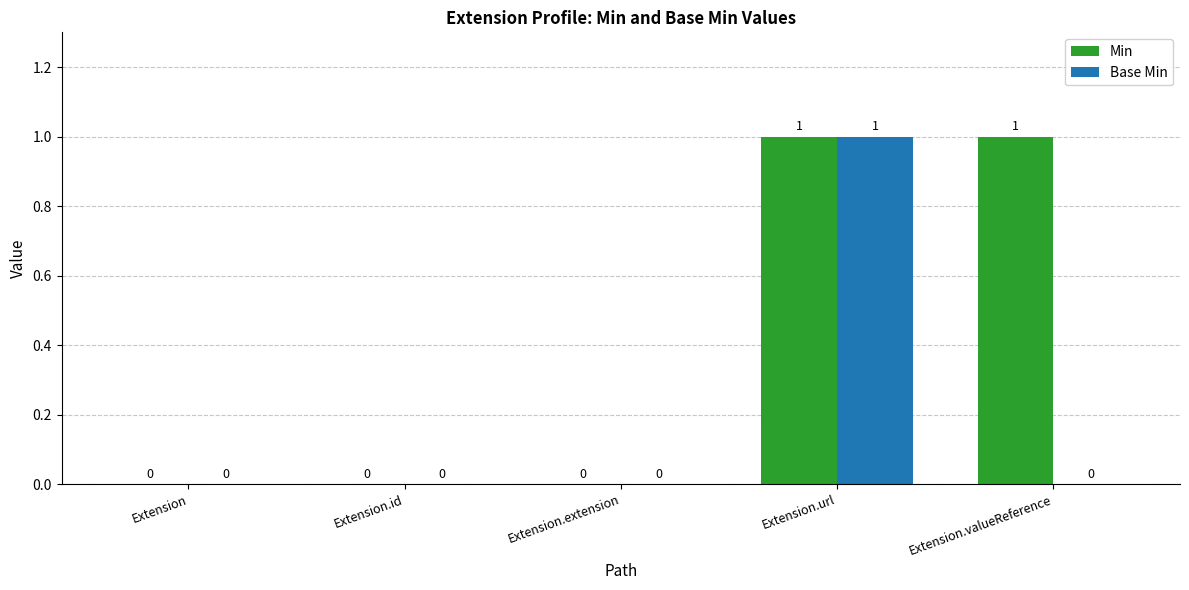

The Base Min series shows 1 at Extension.url. True or false?

True